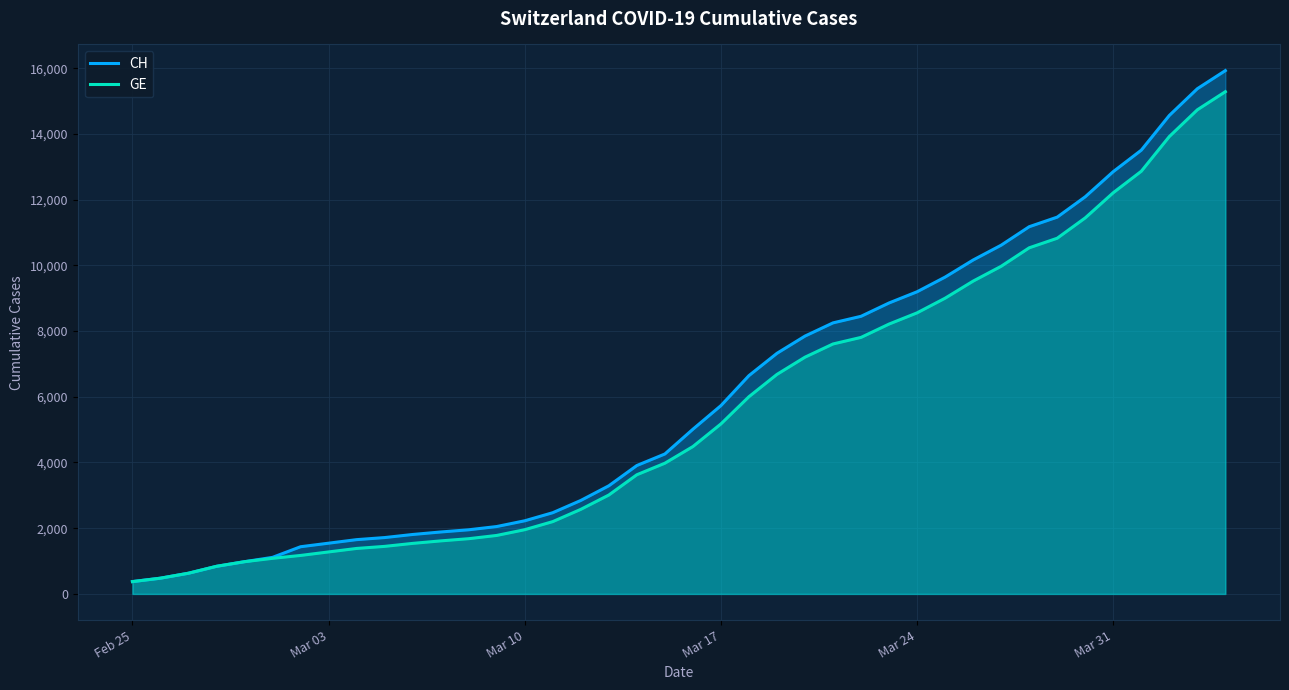

Does the chart display data point markers on the line(s)?

No